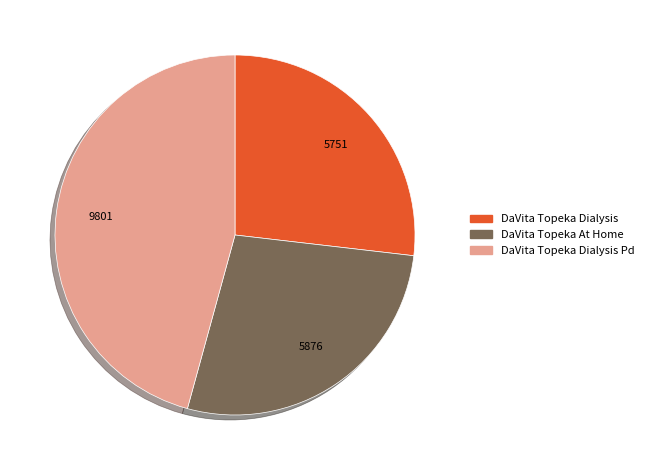

Do DaVita Topeka At Home and DaVita Topeka Dialysis together represent more than half of the pie?

Yes